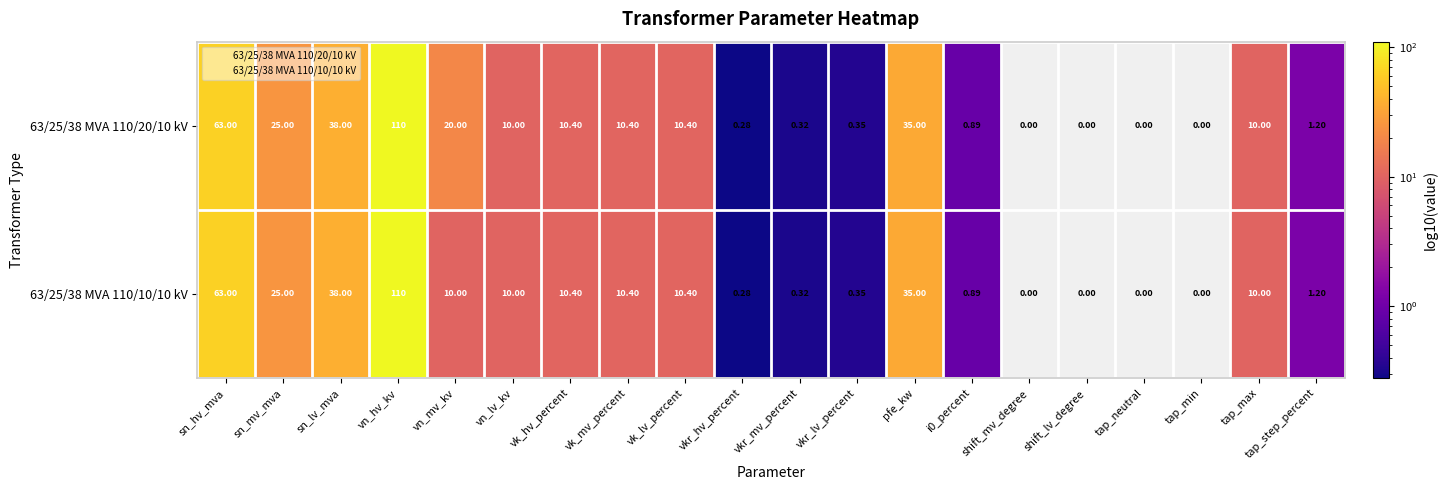

Where is 63/25/38 MVA 110/10/10 kV nearest to the value 55?

sn_hv_mva